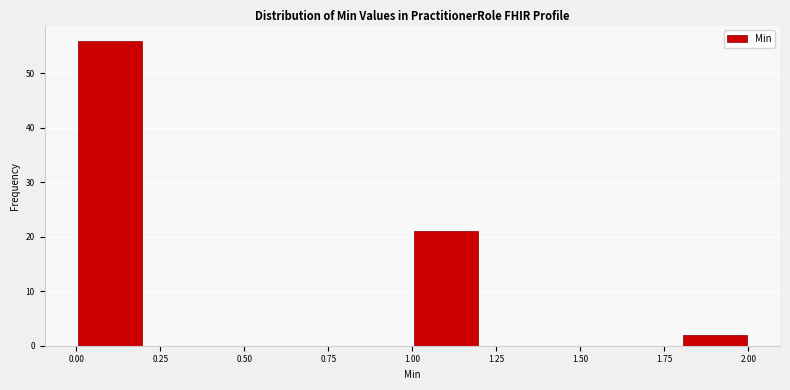

Reading left to right, list every bar in this chart as the range it spans on the x-axis followed by its height. The values are not printed on the chart, so give them approximately, as read against the axis.

0.0 to 0.2: 56
0.2 to 0.4: 0
0.4 to 0.6: 0
0.6 to 0.8: 0
0.8 to 1.0: 0
1.0 to 1.2: 21
1.2 to 1.4: 0
1.4 to 1.6: 0
1.6 to 1.8: 0
1.8 to 2.0: 2